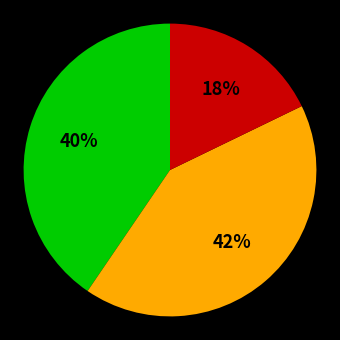

To the nearest percent, what is the difference between the largest and smallest slice percentages?

24%